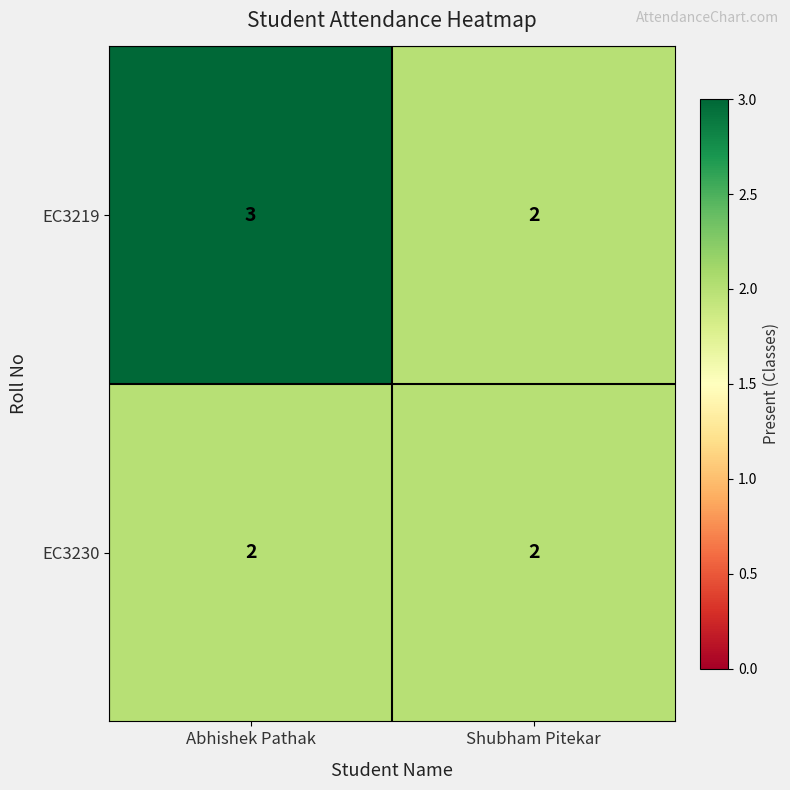

Which series has the largest range (max minus min)?

EC3219